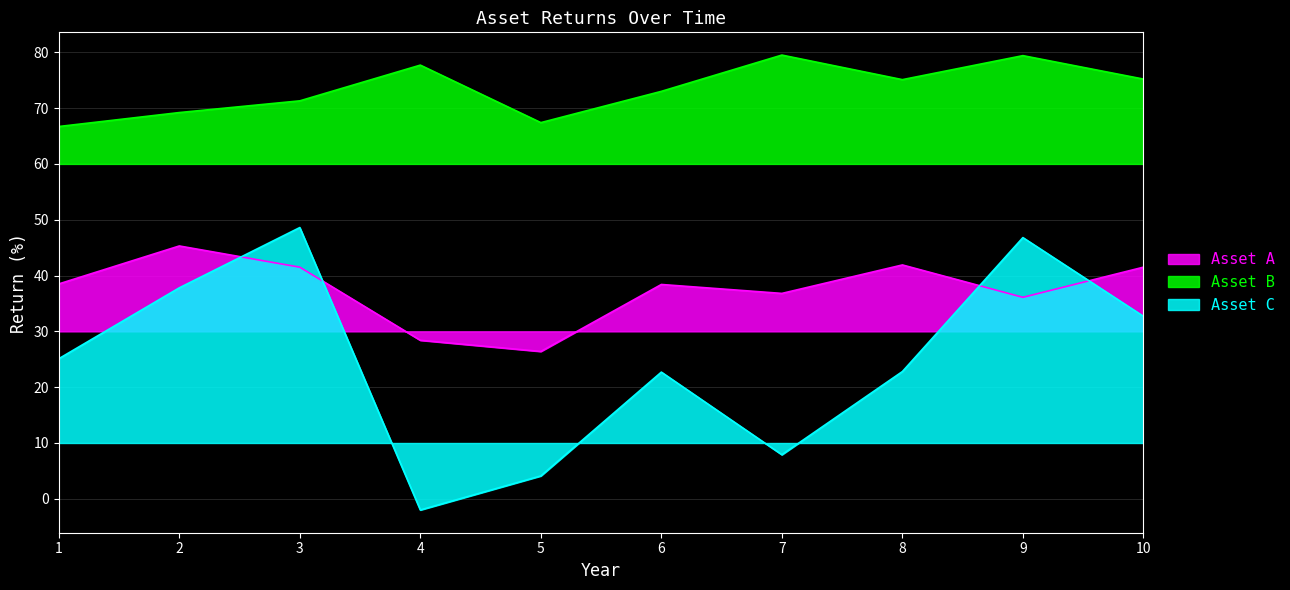

Reading right to left, extract all data points from this chart.

Asset A: 10=41.5	9=36.1	8=41.9	7=36.8	6=38.4	5=26.4	4=28.4	3=41.5	2=45.3	1=38.5
Asset B: 10=75.2	9=79.4	8=75.1	7=79.5	6=73.0	5=67.4	4=77.7	3=71.3	2=69.2	1=66.7
Asset C: 10=32.7	9=46.8	8=22.8	7=7.9	6=22.7	5=4.1	4=-2.0	3=48.6	2=37.8	1=25.1